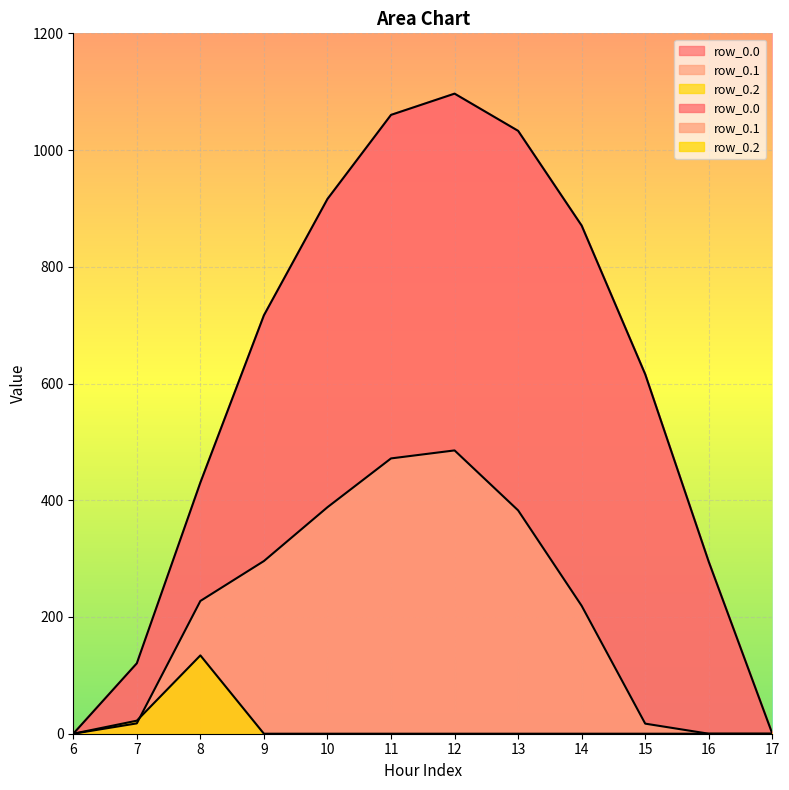

What is the difference between the maximum and second lowest values in the row_0.1 series?

485.4